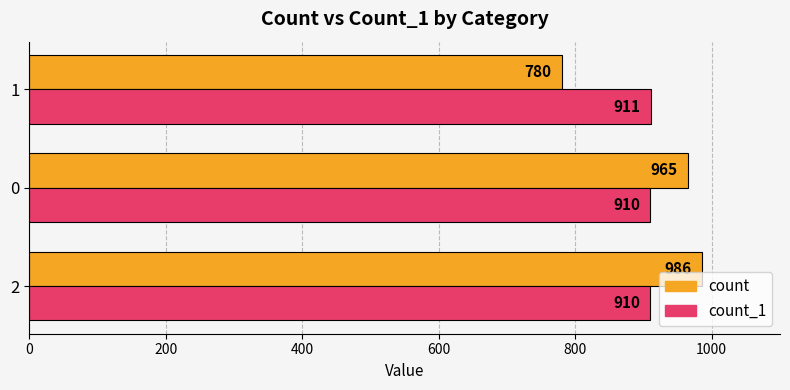

What are all the series names shown in the legend?

count, count_1